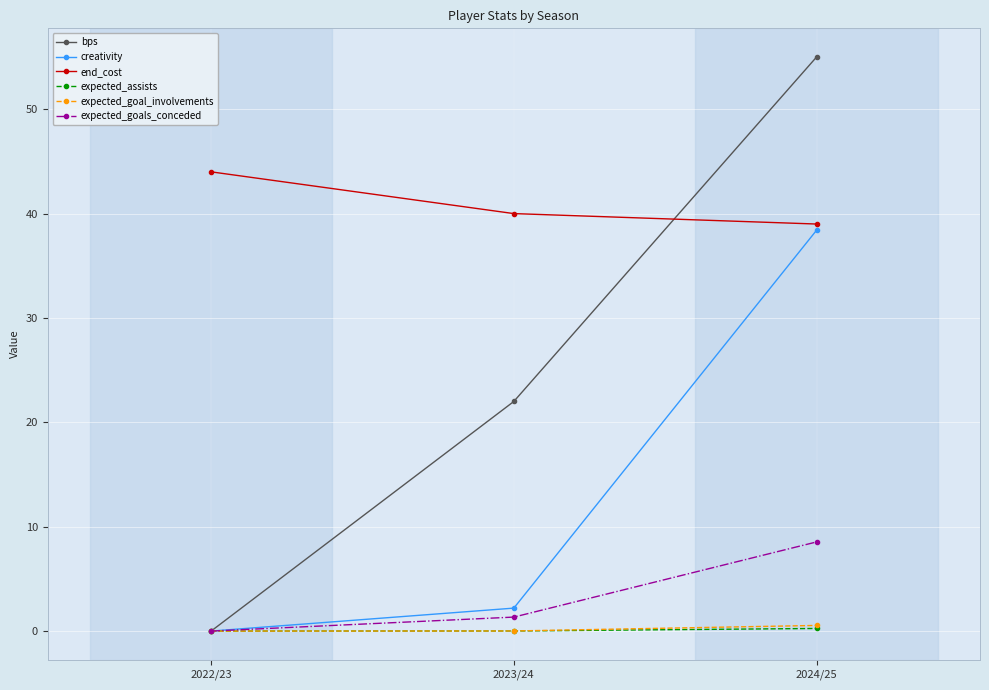

Is the value of end_cost at 2023/24 greater than the value of expected_goal_involvements at 2022/23?

Yes